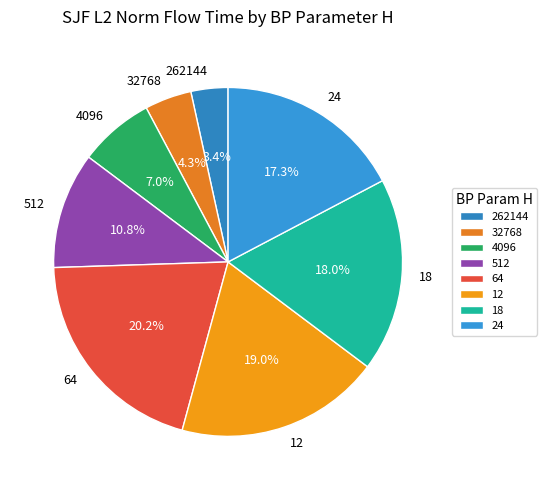

What percentage is NOT represented by 12?

81.0%